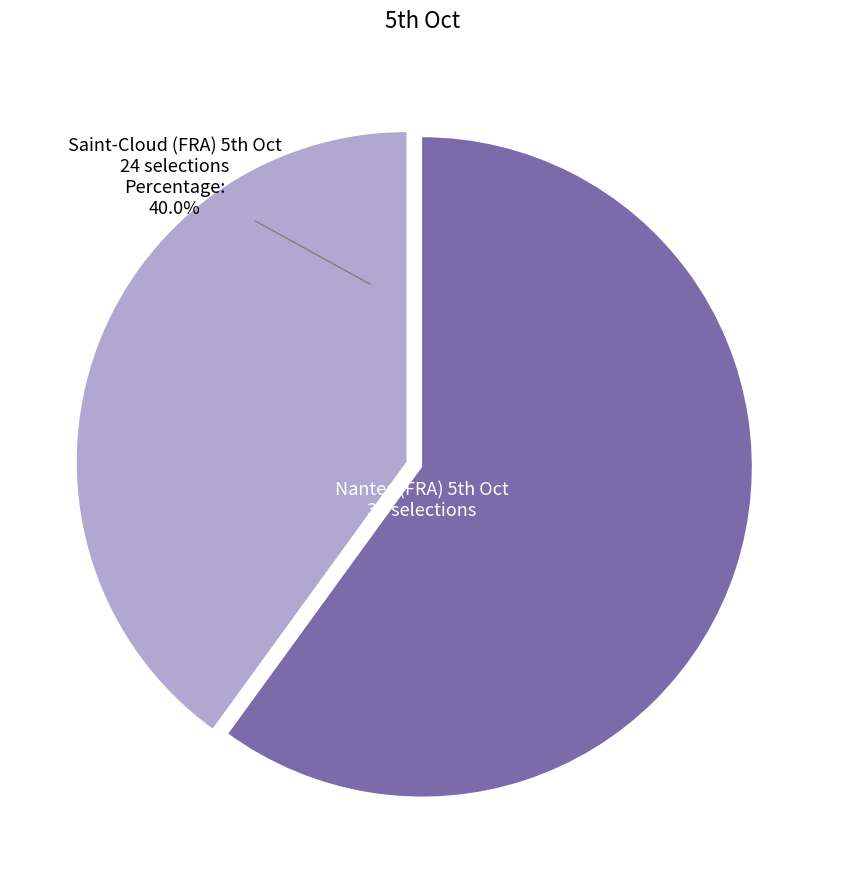

Is there any slice that represents more than half of the pie?

Yes